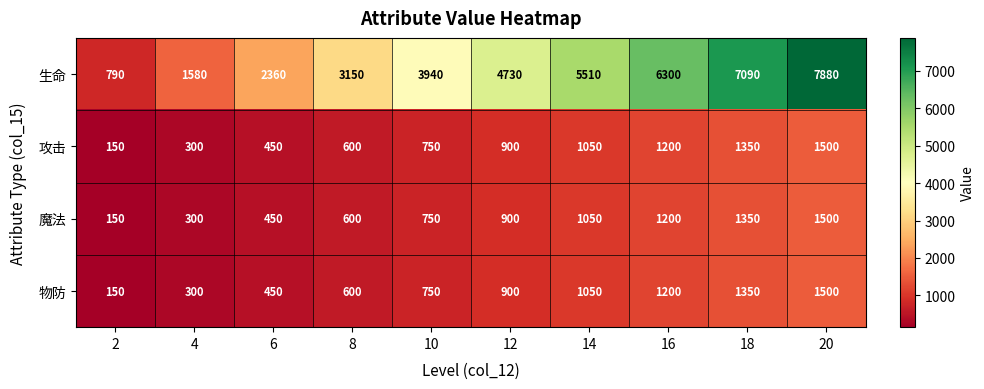

What is the average value of the 生命 series?

4333